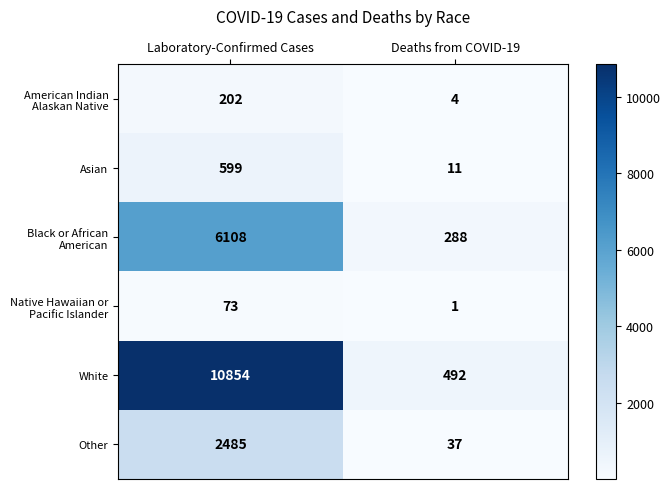

What is the greatest value displayed?

10854